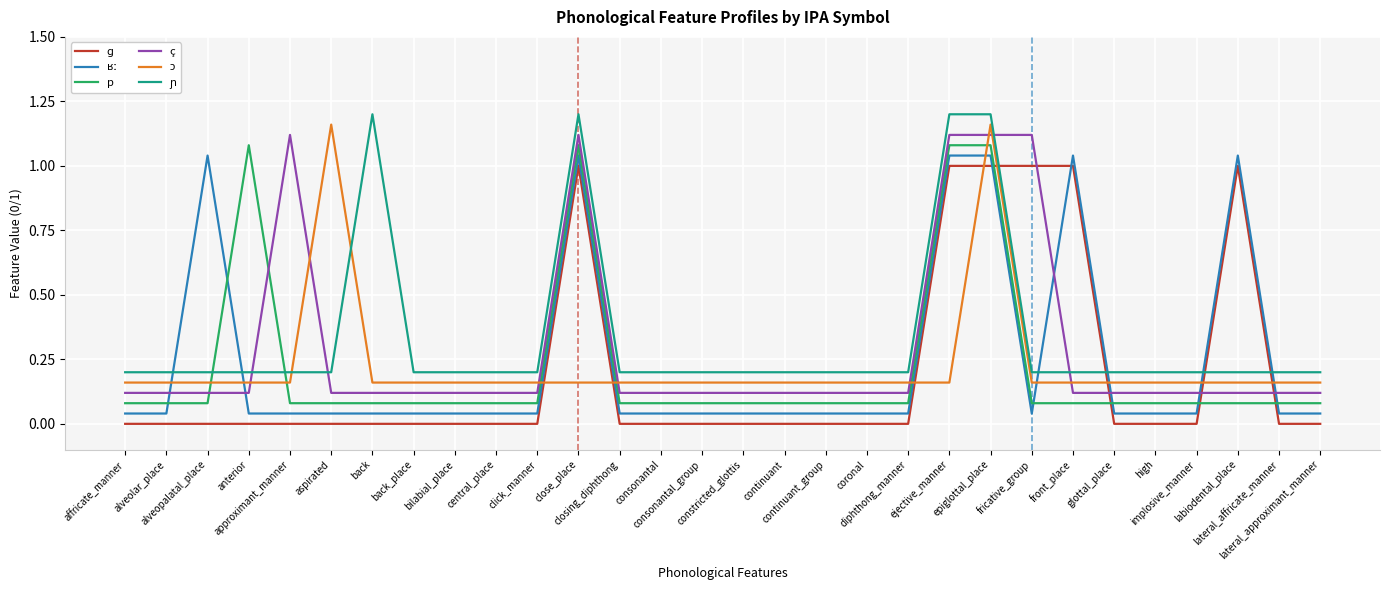

What is the minimum value for ç?

0.1